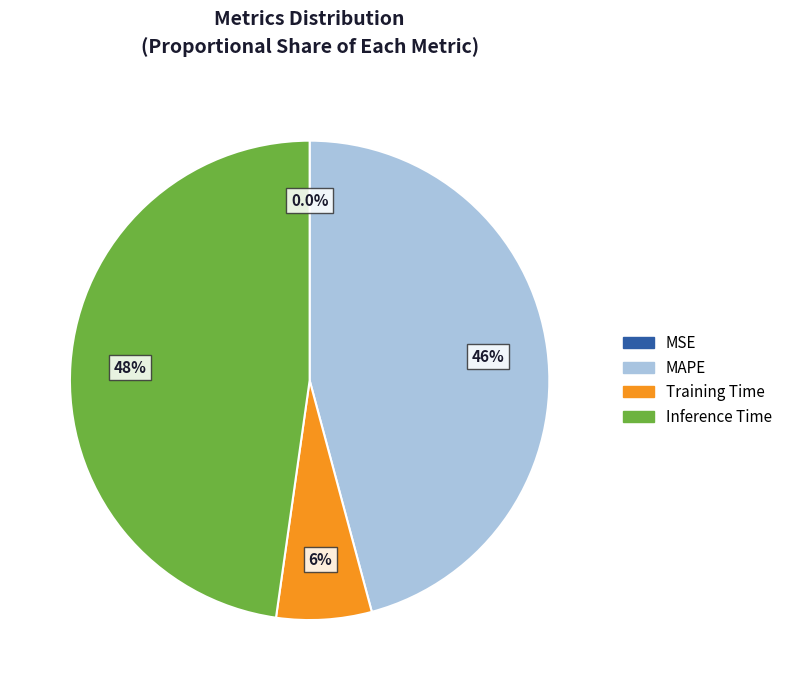

Which slice is the largest?

Inference Time